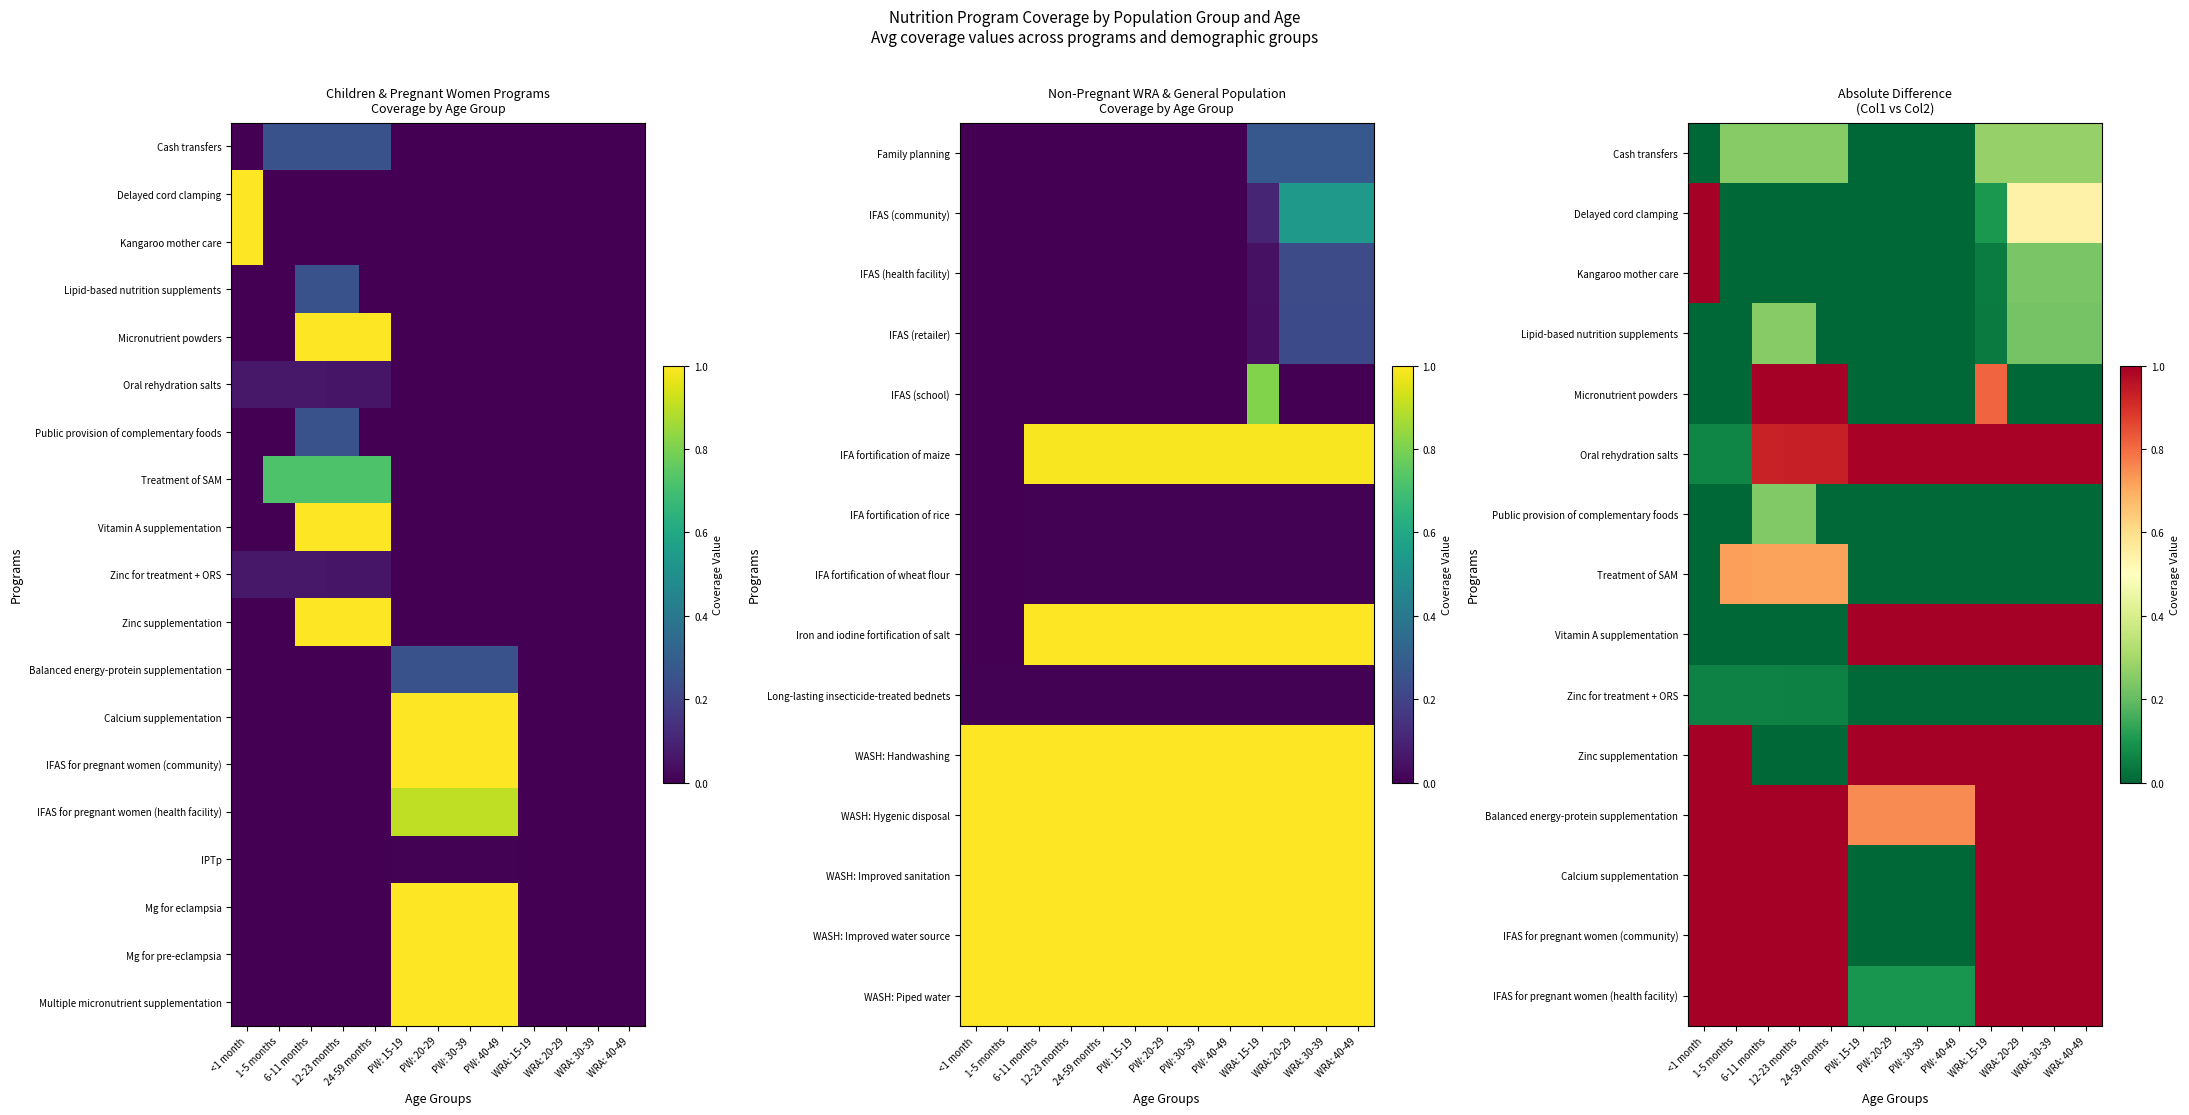

What is the sum of the Mg for eclampsia values at PW: 40-49 and 12-23 months?

1.0